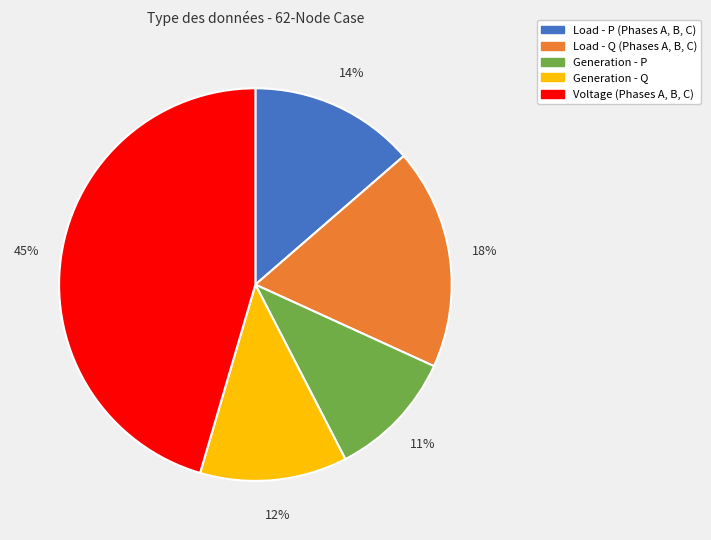

Is there any slice that represents more than half of the pie?

No